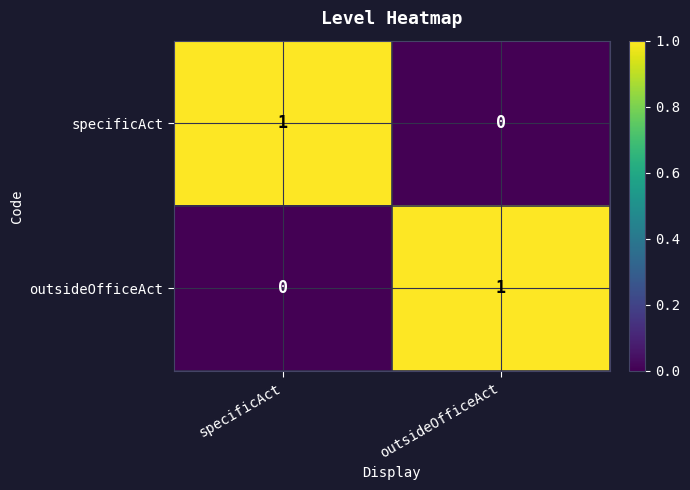

Which category has the highest value in the outsideOfficeAct series?

outsideOfficeAct